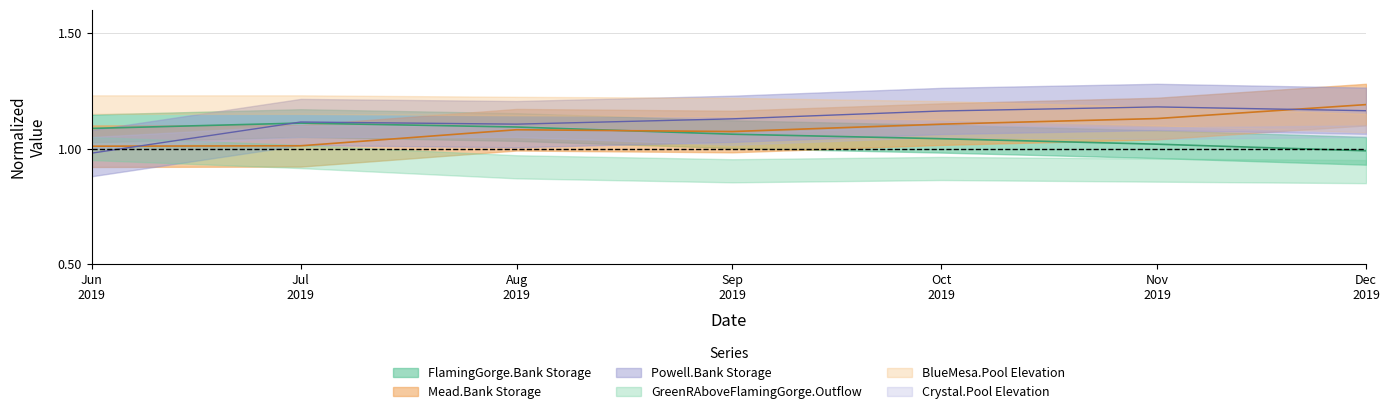

Between Nov 2019 and Jul 2019, which is larger?

Jul 2019